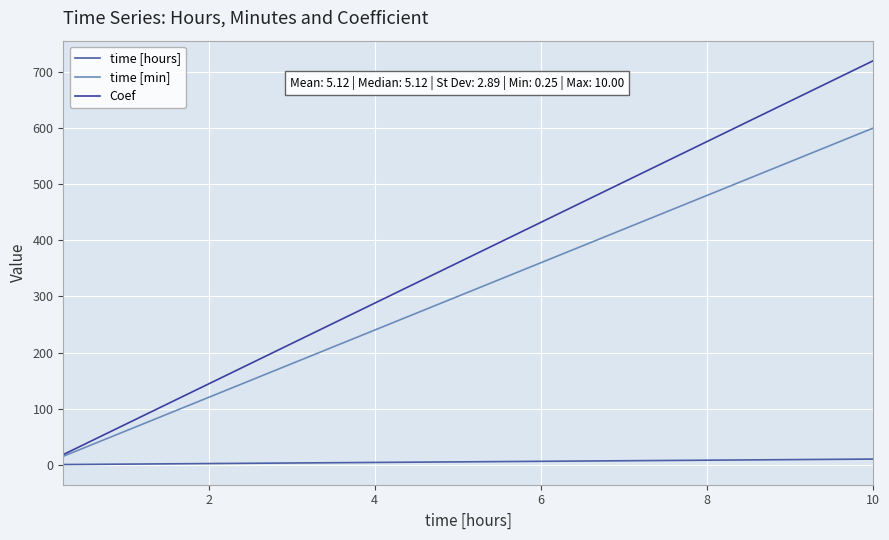

How many lines are shown in the chart?

3